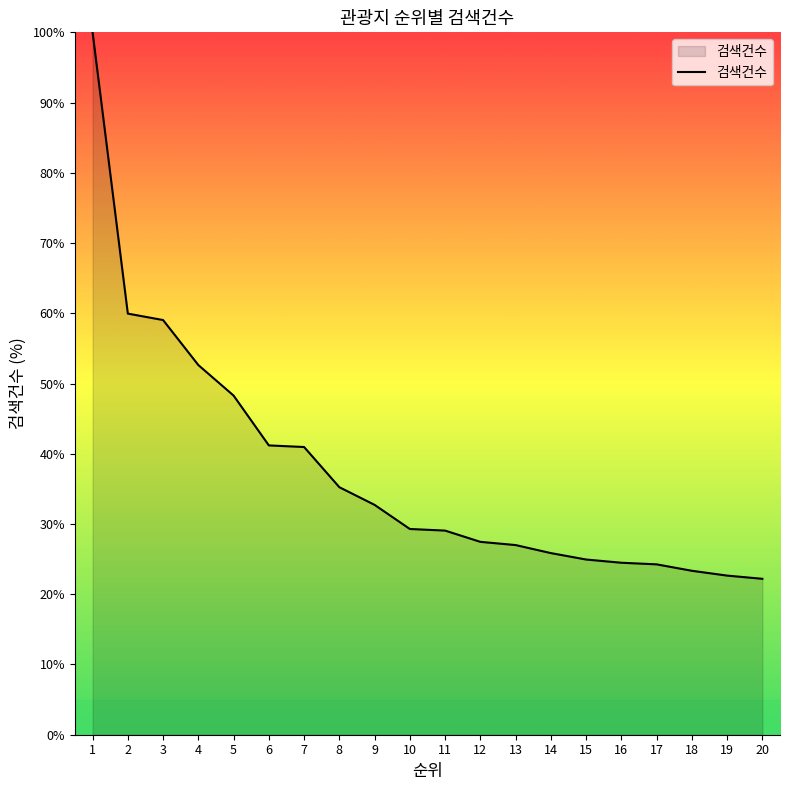

The value at 15 is 39.5. True or false?

False